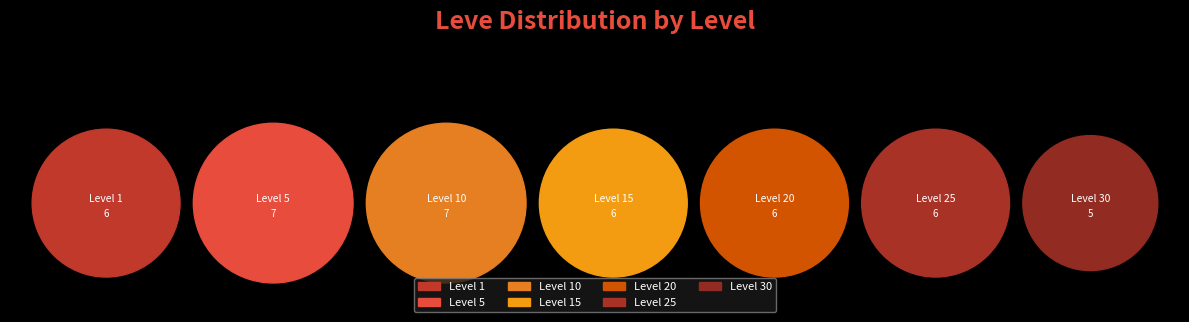

How many slices are in this pie chart?

7